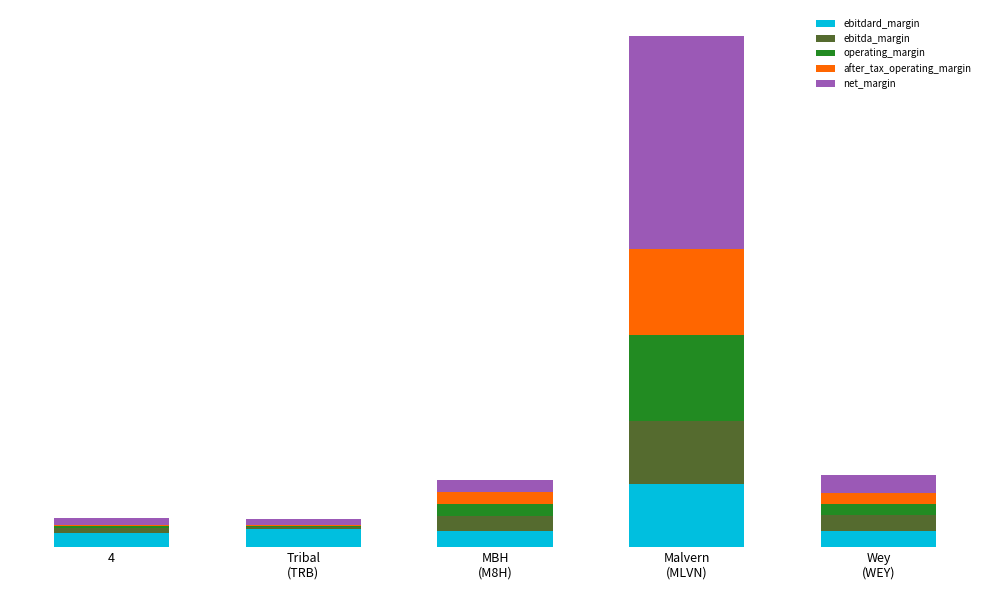

The value of operating_margin at 4 is 0.0. True or false?

False